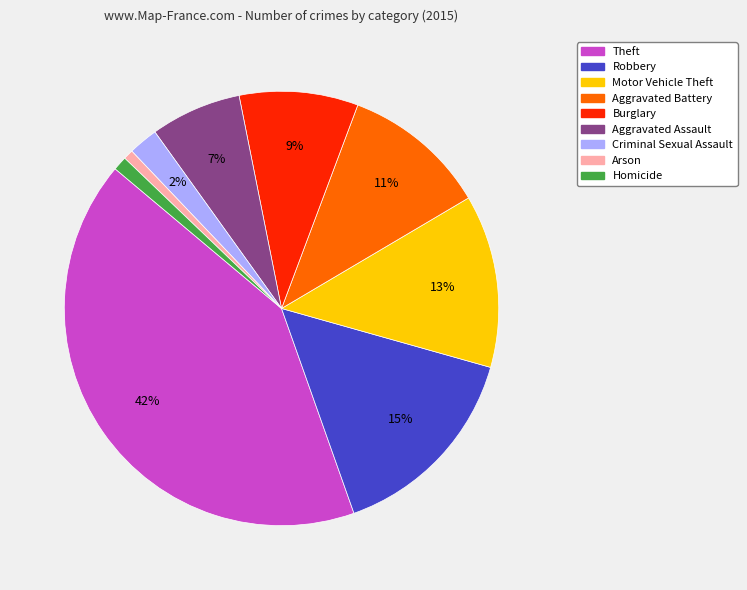

Which slice is the largest?

Theft